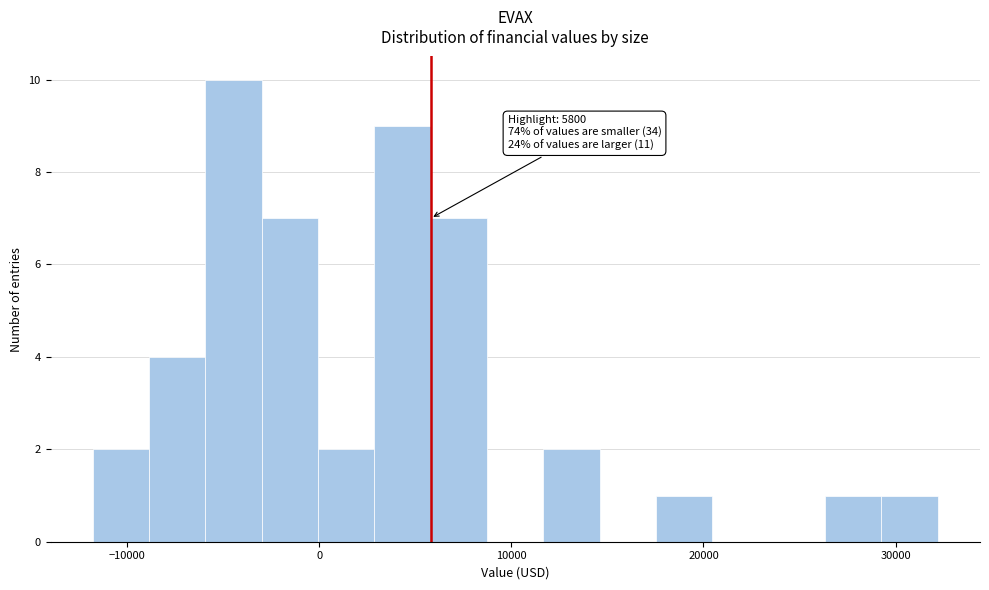

Read against the x-axis, roughly where is the centre of the tallest bar?

-4000